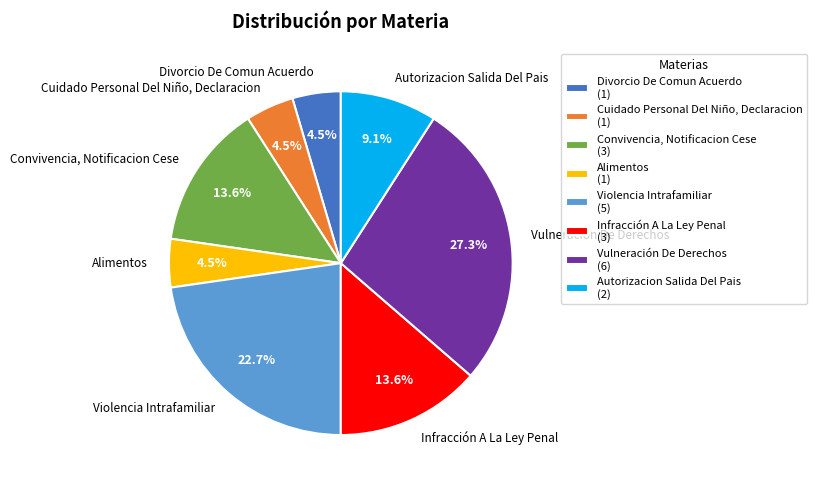

Is there any slice that represents more than half of the pie?

No